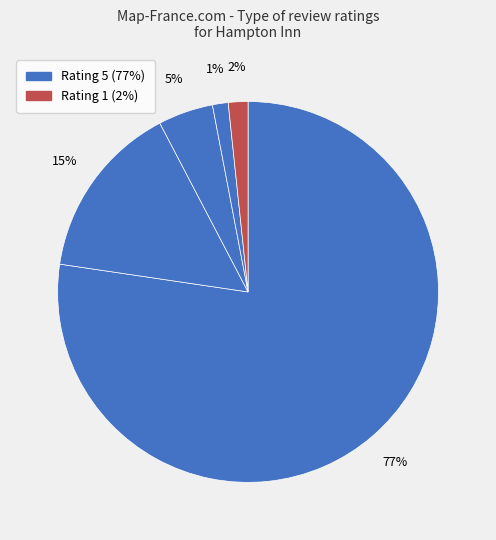

Which slice represents more than half of the pie?

5